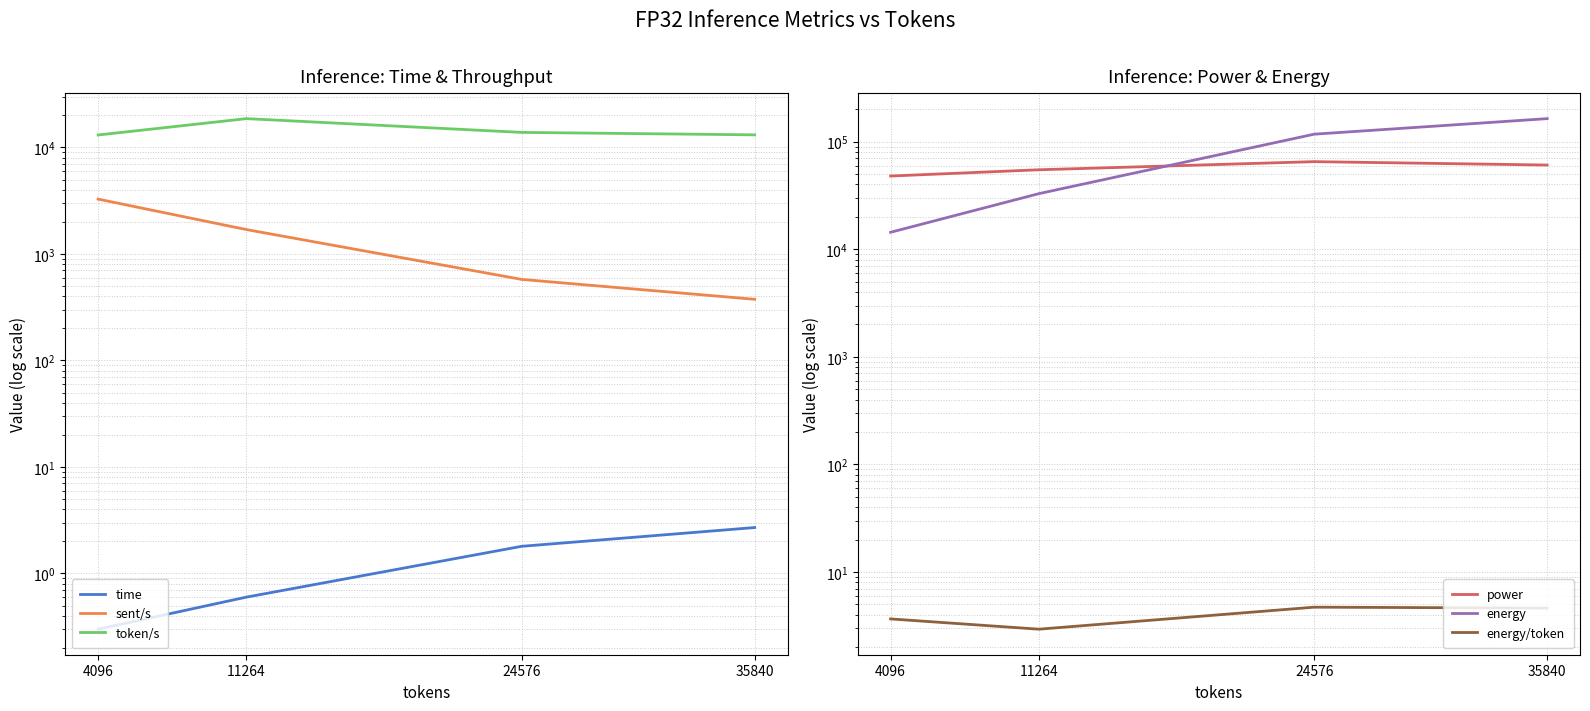

Is it true that energy/token equals 3.1 at 24576?

False